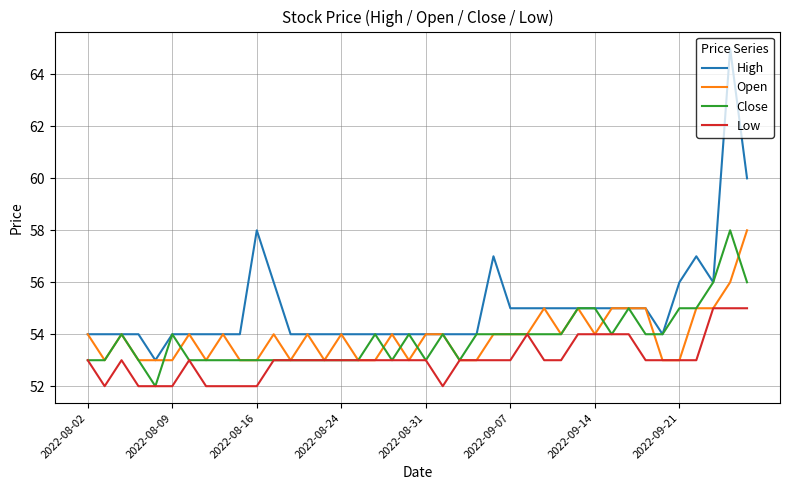

What is the minimum value shown in the chart?

52